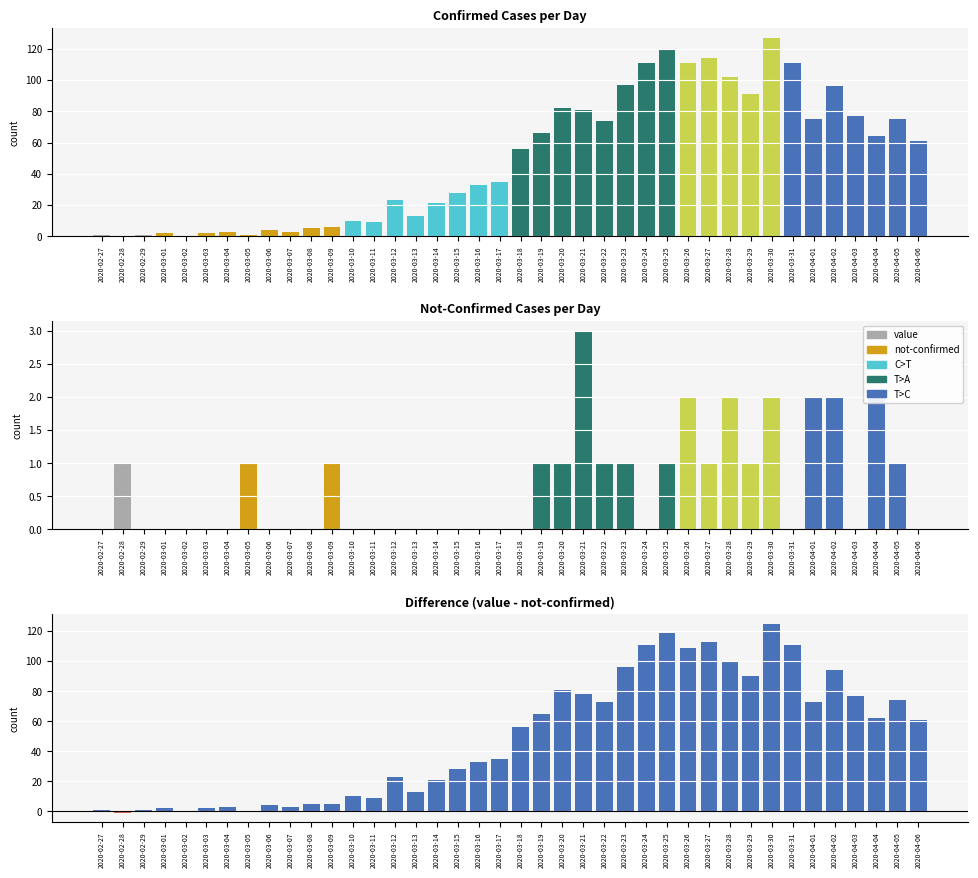

At which category is the sum across all series the highest?

2020-03-30